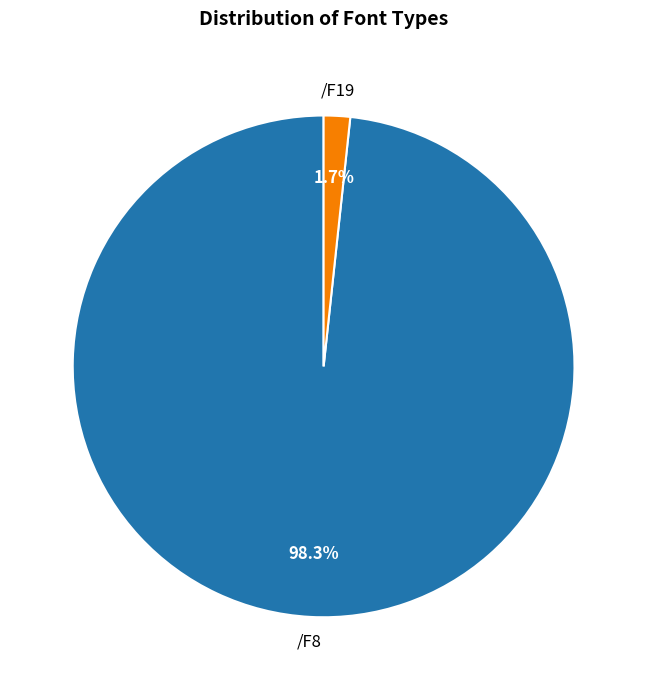

How many slices are in this pie chart?

2